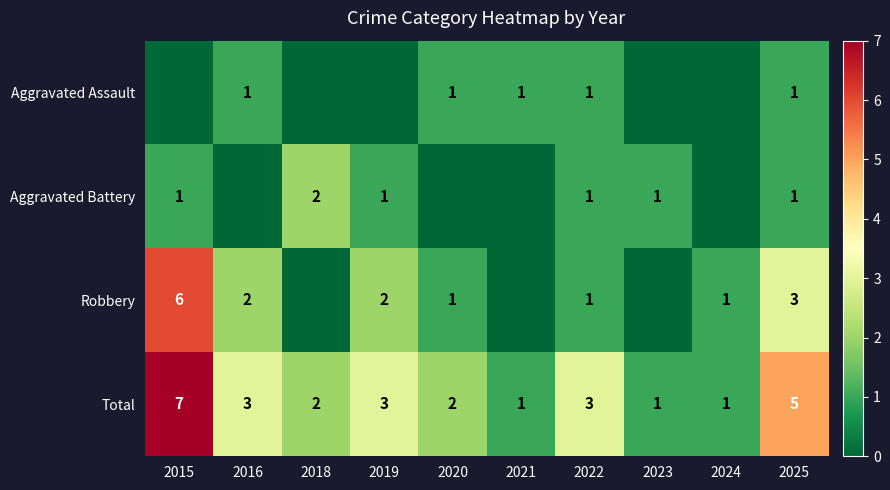

What is the difference between the highest and lowest values at 2023?

1